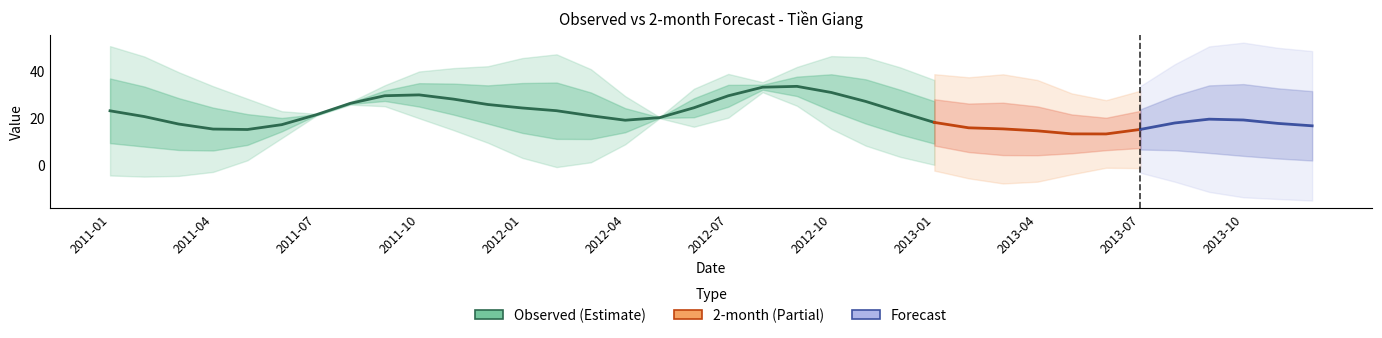

What is the difference between the Observed values at 2012-12 and 2011-05?

7.9